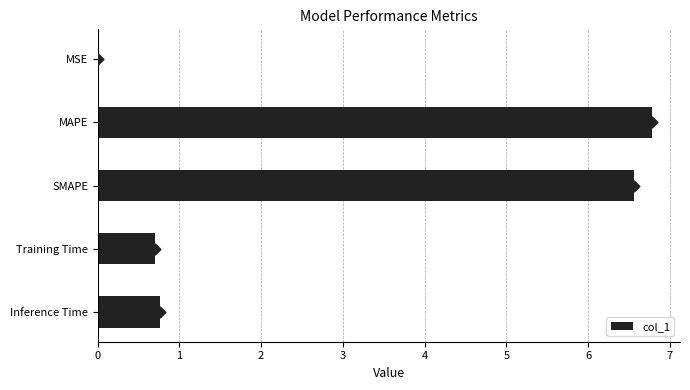

The value of col_1 at MAPE is 2.9. True or false?

False